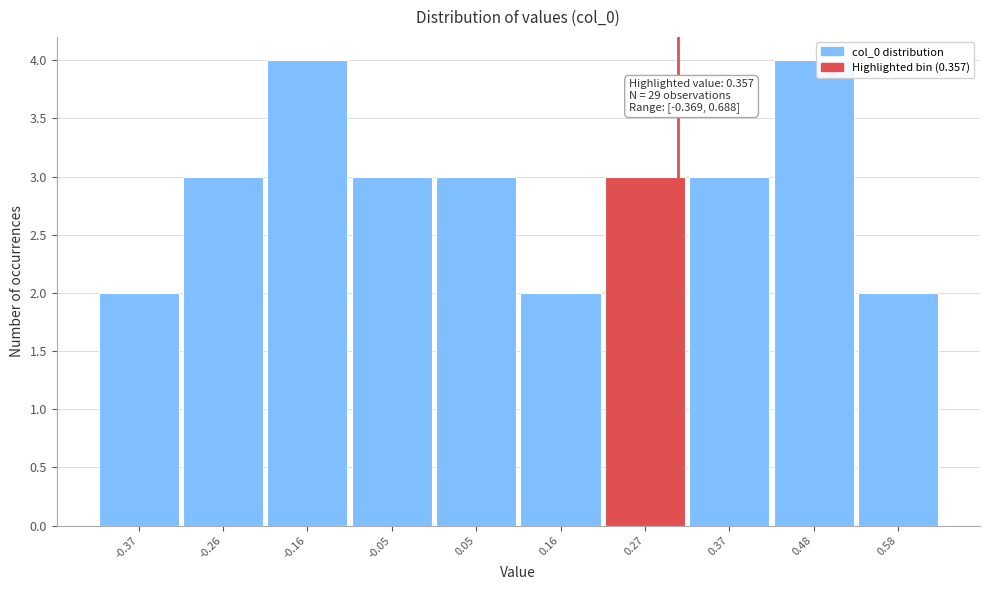

Reading left to right, extract all data points from this chart.

2	3	4	3	3	2	3	3	4	2